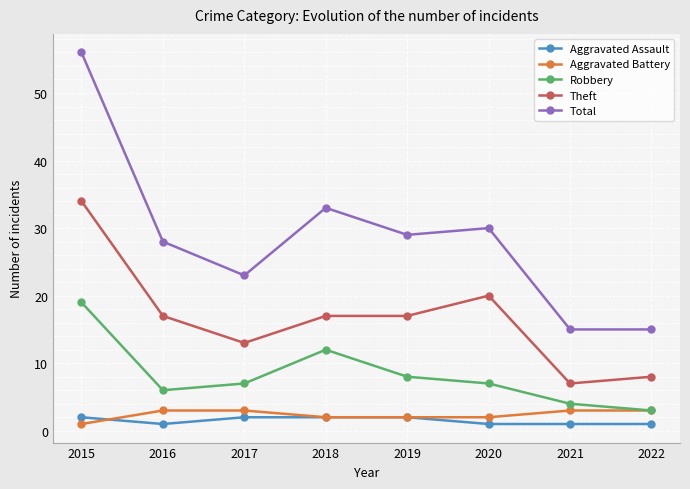

What is the minimum value for Theft?

7